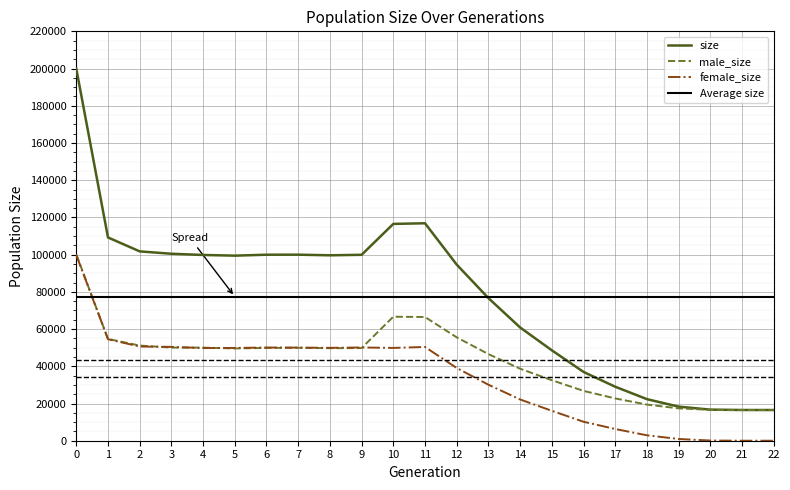

Which series has the widest spread of values?

size